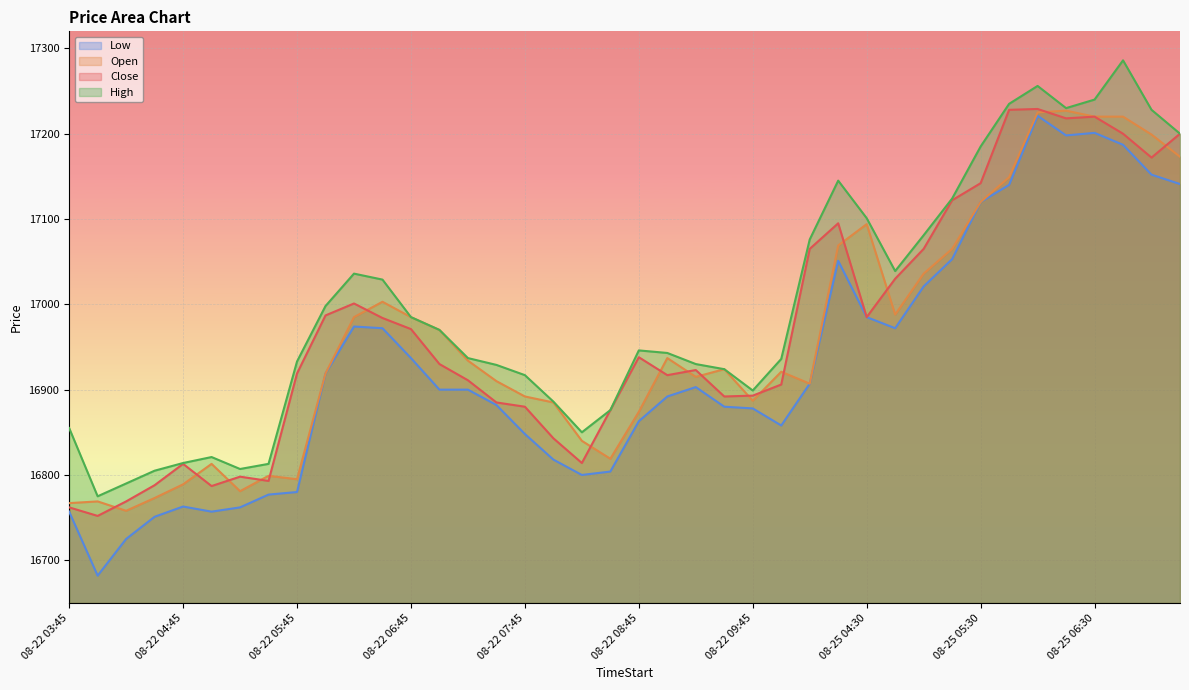

Where is the first local maximum for High?

08-22 05:00